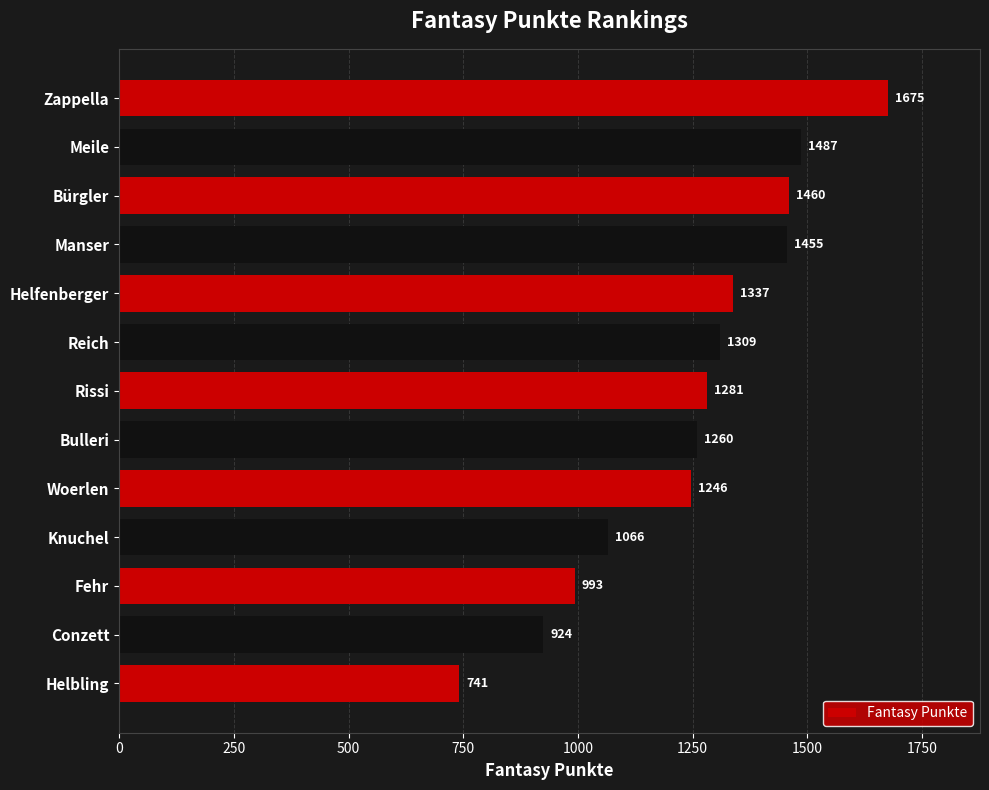

The chart shows a value of 741 at Helbling. True or false?

True